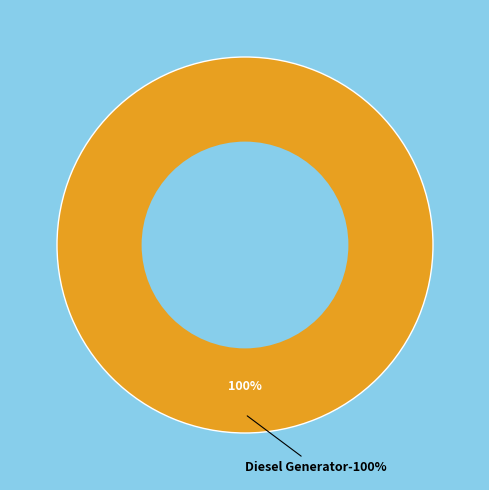

True or false: Diesel Generator accounts for 100% of the total.

True